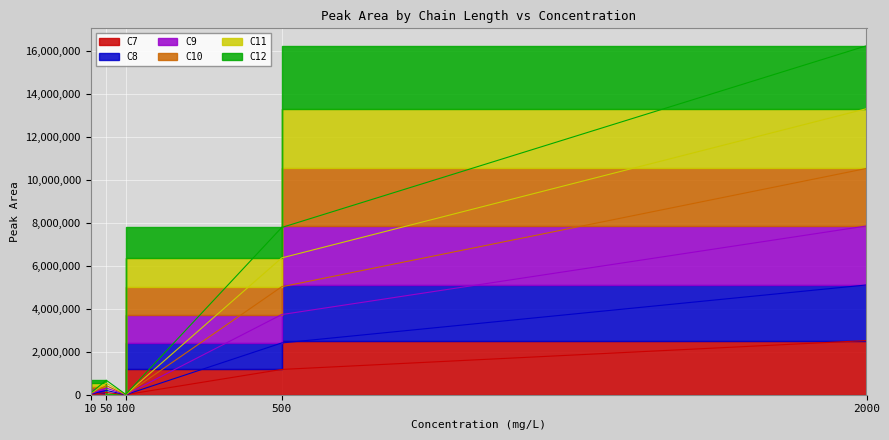

Which has a higher value, 50 or 2000?

2000